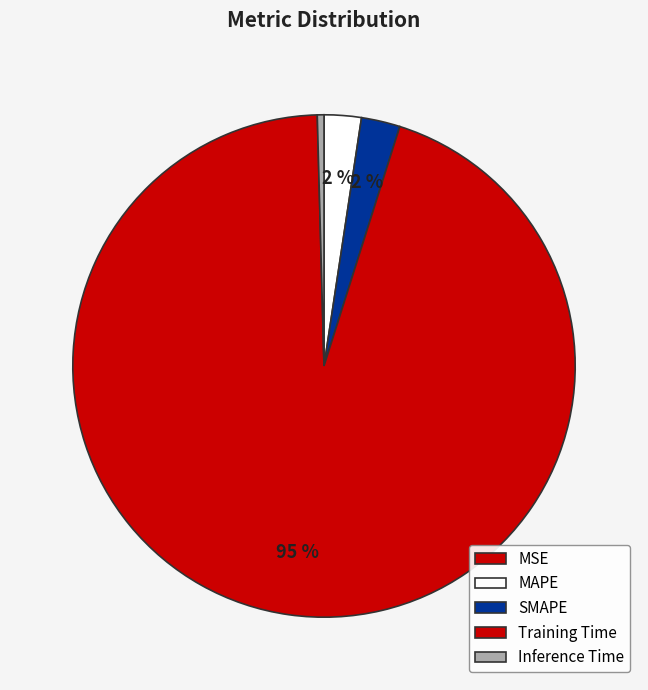

How many slices are in this pie chart?

5